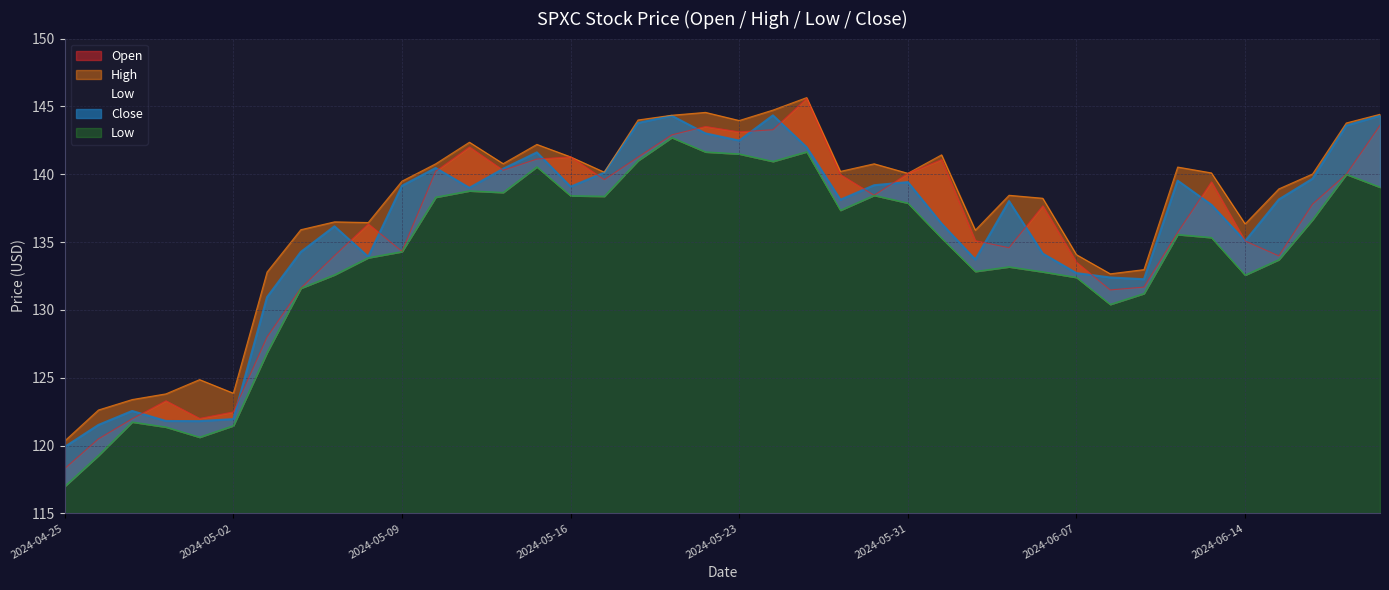

What are all the series names shown in the legend?

Open, High, Low, Close